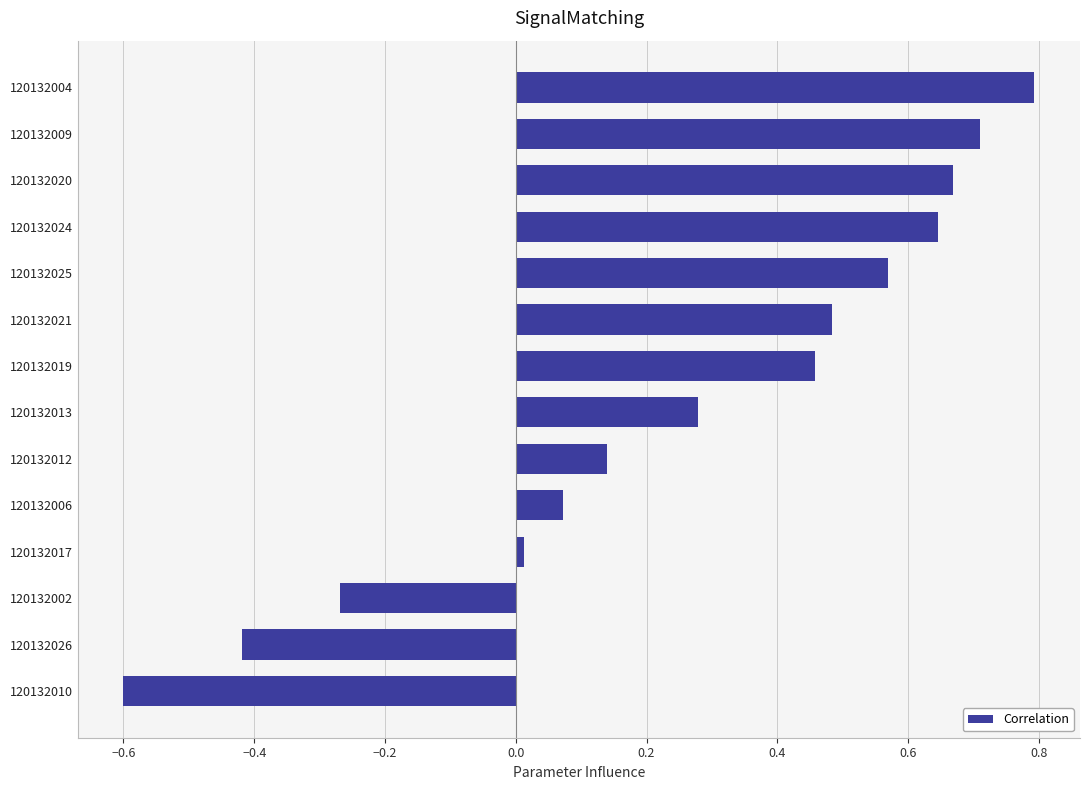

How many data points are less than 0?

3